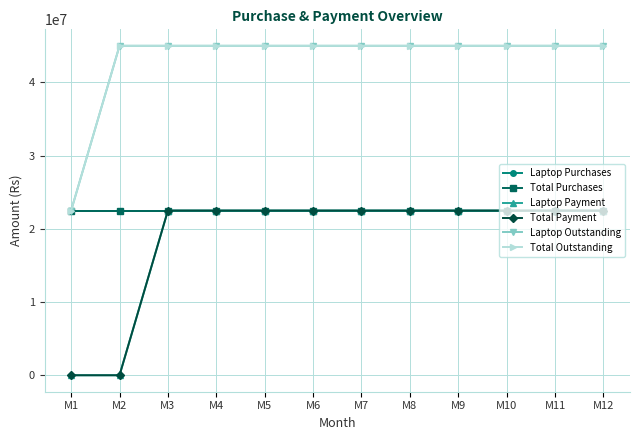

True or false: Total Outstanding and Laptop Outstanding intersect in this chart.

False